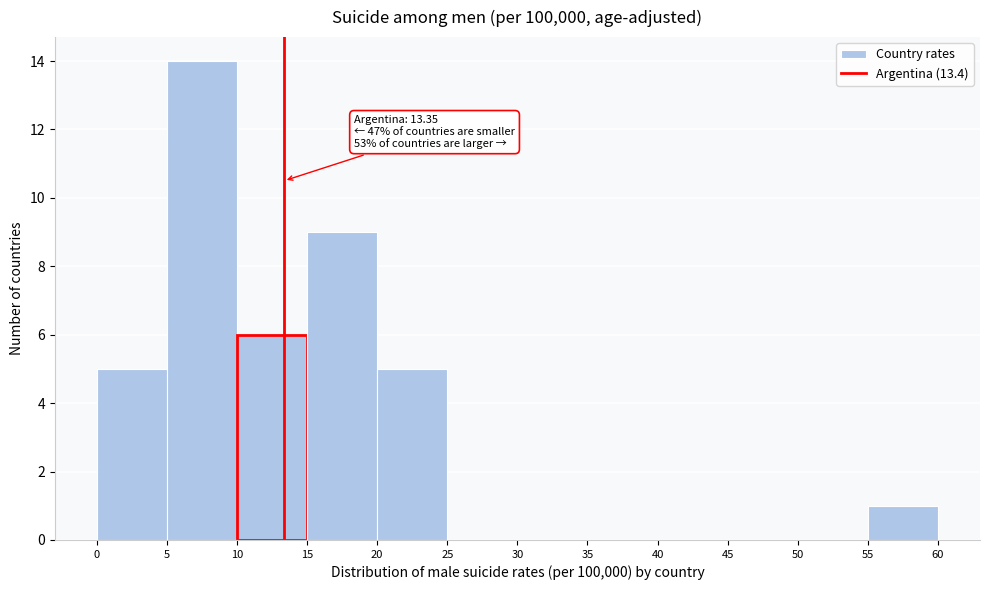

Over which range of the x-axis is the bar tallest?

5 to 10